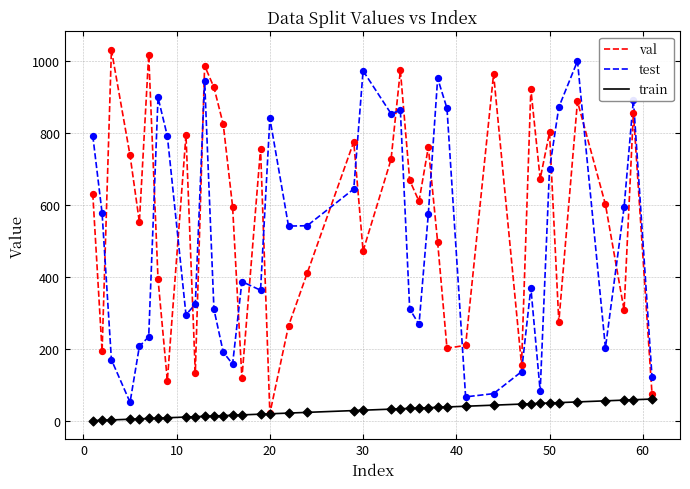

True or false: test and train intersect in this chart.

False